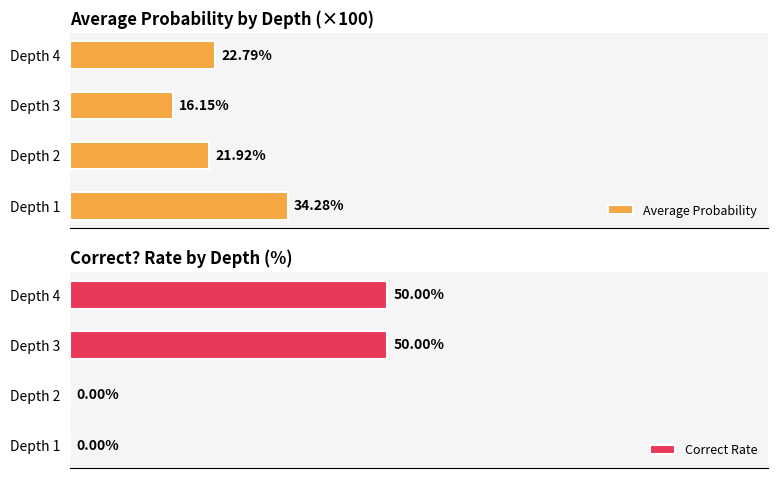

How many categories are shown in the chart?

4